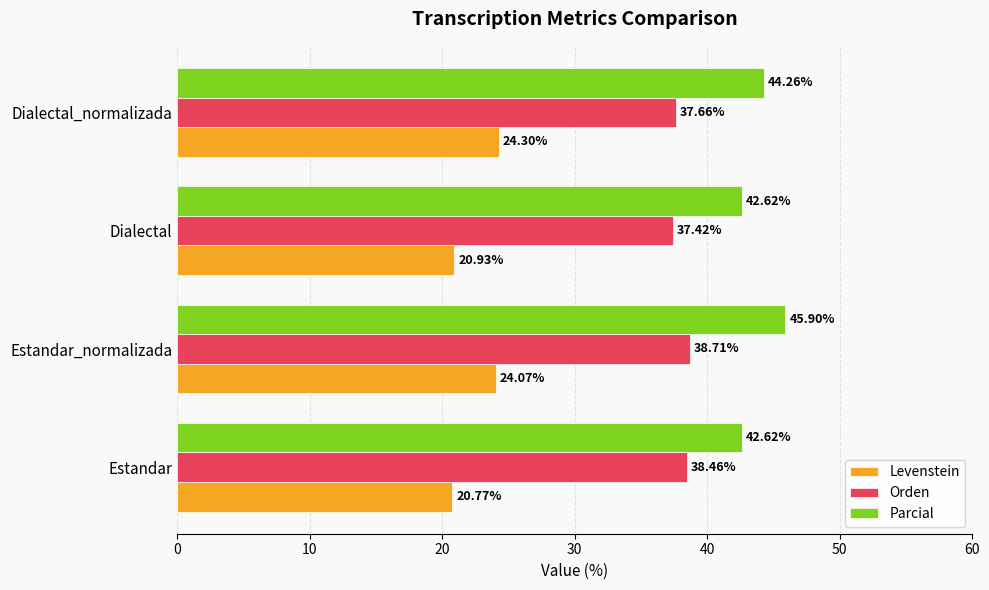

What are all the series names shown in the legend?

Levenstein, Orden, Parcial